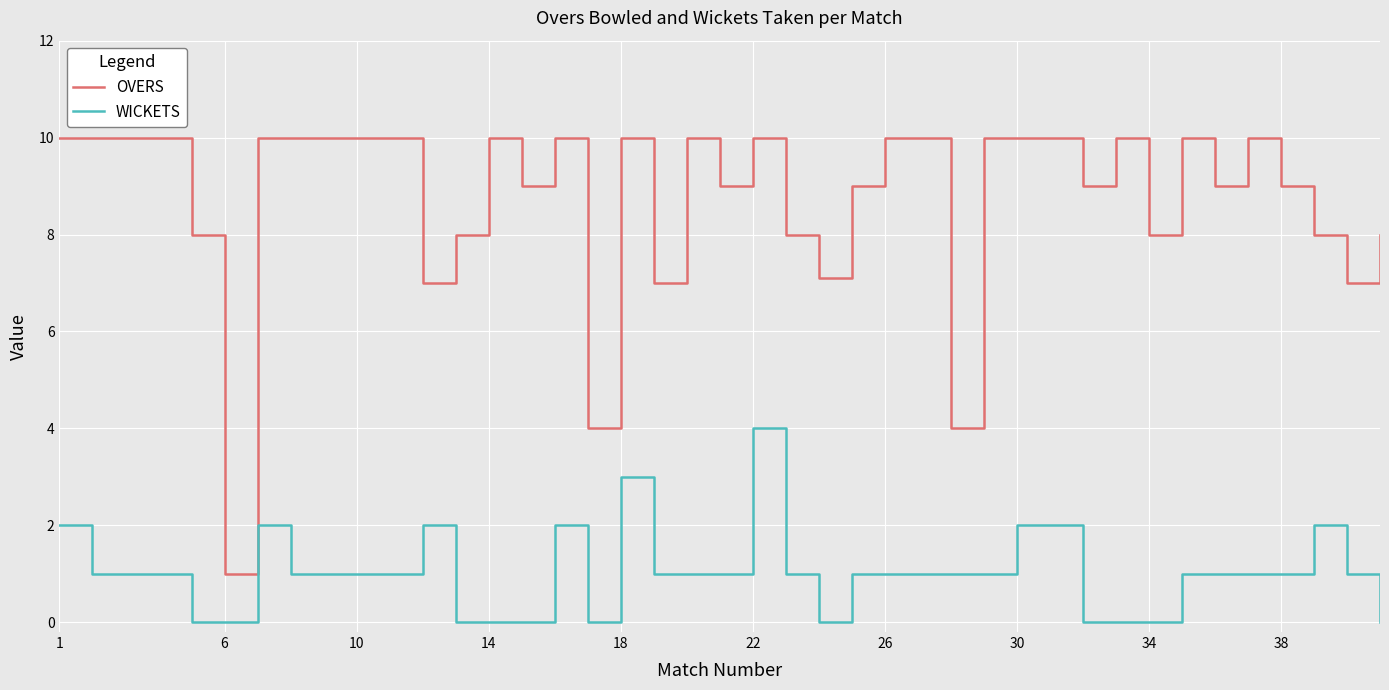

True or false: OVERS and WICKETS cross at least once.

False